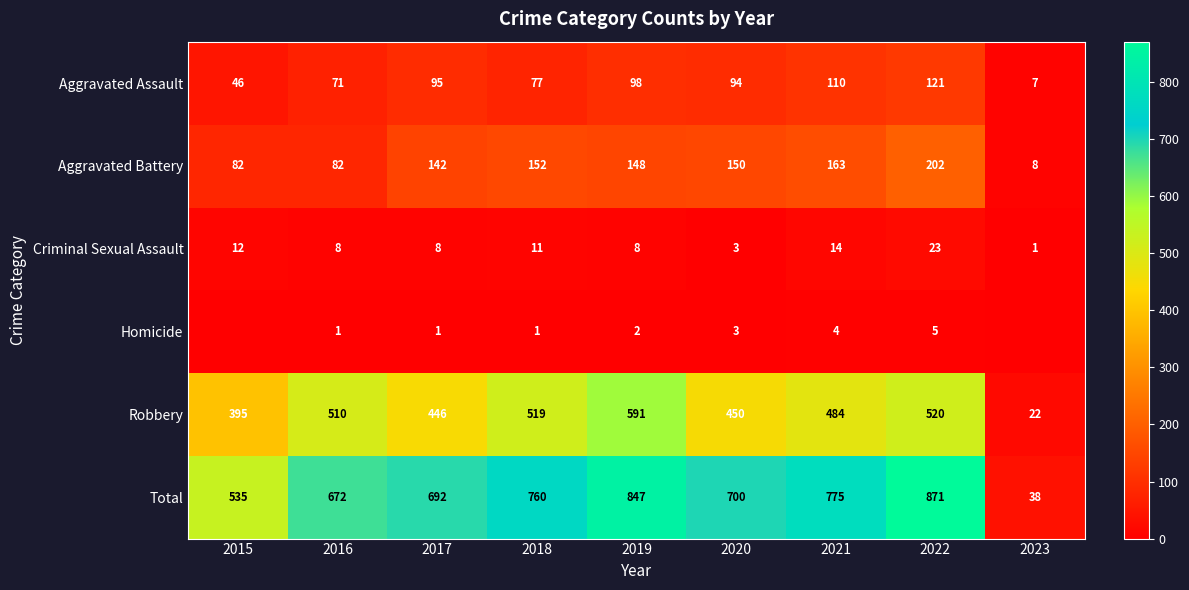

Is it true that Homicide equals 3 at 2020?

True